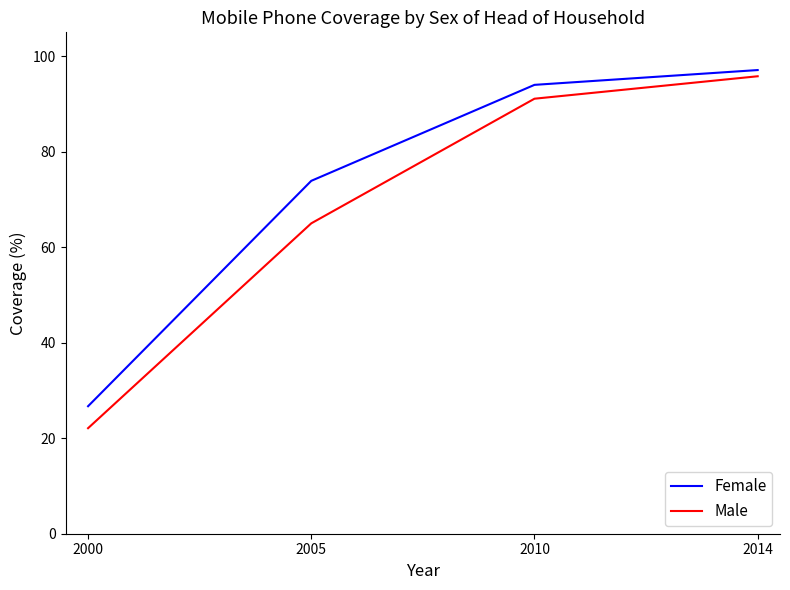

Reading left to right, list all the values displayed in this chart.

Female: 26.7	73.9	94.0	97.1
Male: 22.1	65.0	91.1	95.8